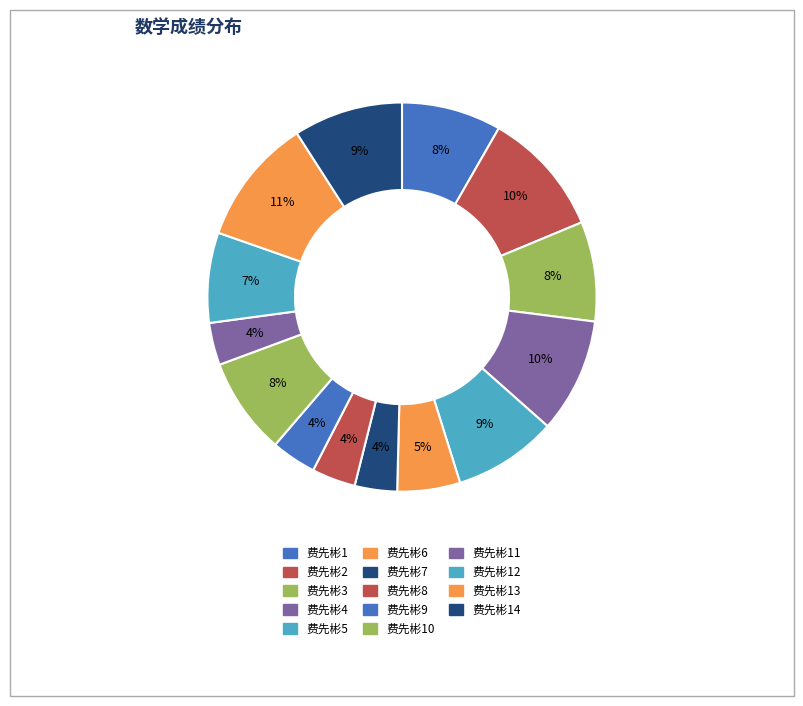

Rank the categories by value from lowest to highest.

费先彬7, 费先彬11, 费先彬8, 费先彬9, 费先彬6, 费先彬12, 费先彬10, 费先彬1, 费先彬3, 费先彬5, 费先彬14, 费先彬4, 费先彬2, 费先彬13